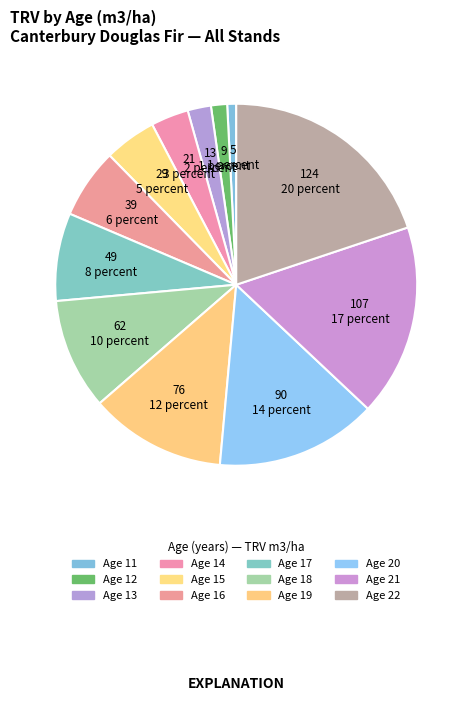

Is there a majority slice in this chart?

No